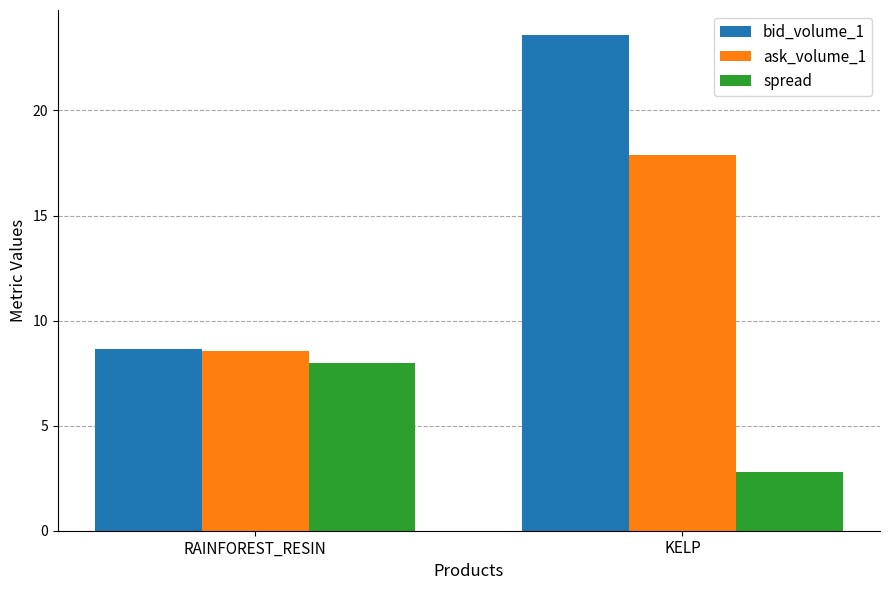

What value does the bid_volume_1 series have at KELP?

23.6